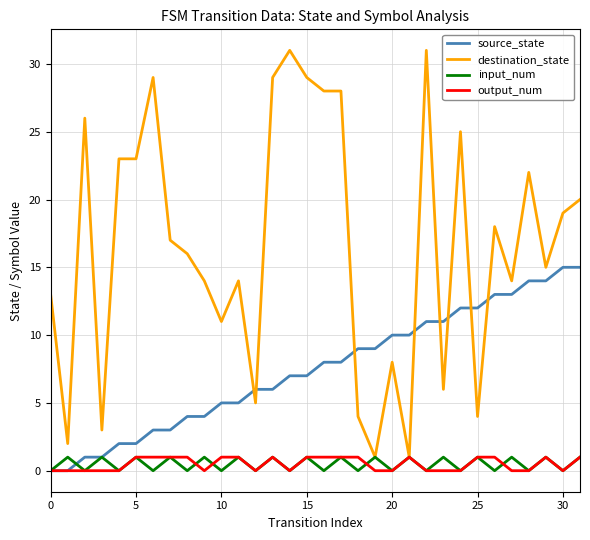

What is the highest value of the destination_state series?

31